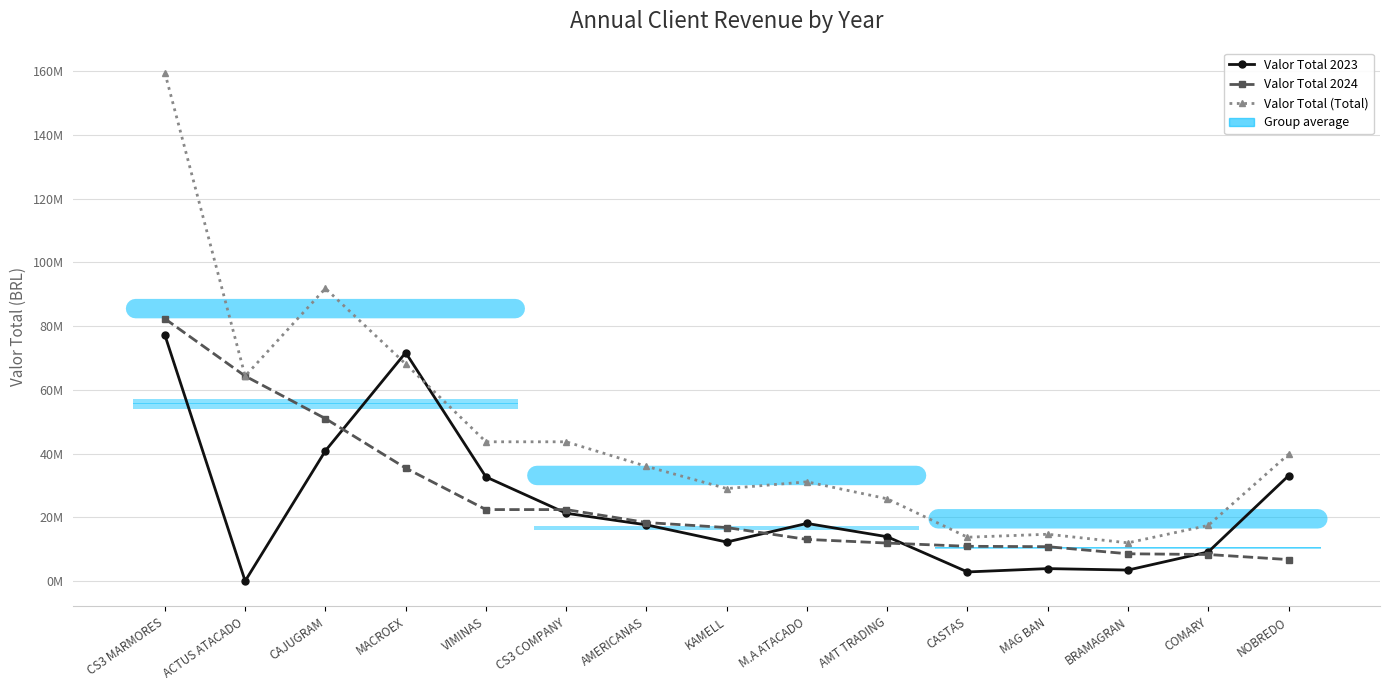

Where is Valor Total 2023 nearest to the value 38588182?

CAJUGRAM